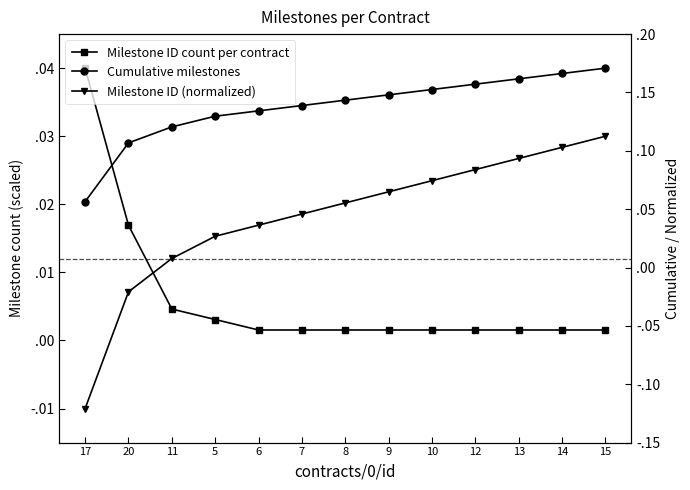

Between 5 and 13, which series saw the biggest shift?

Milestone ID (normalized)